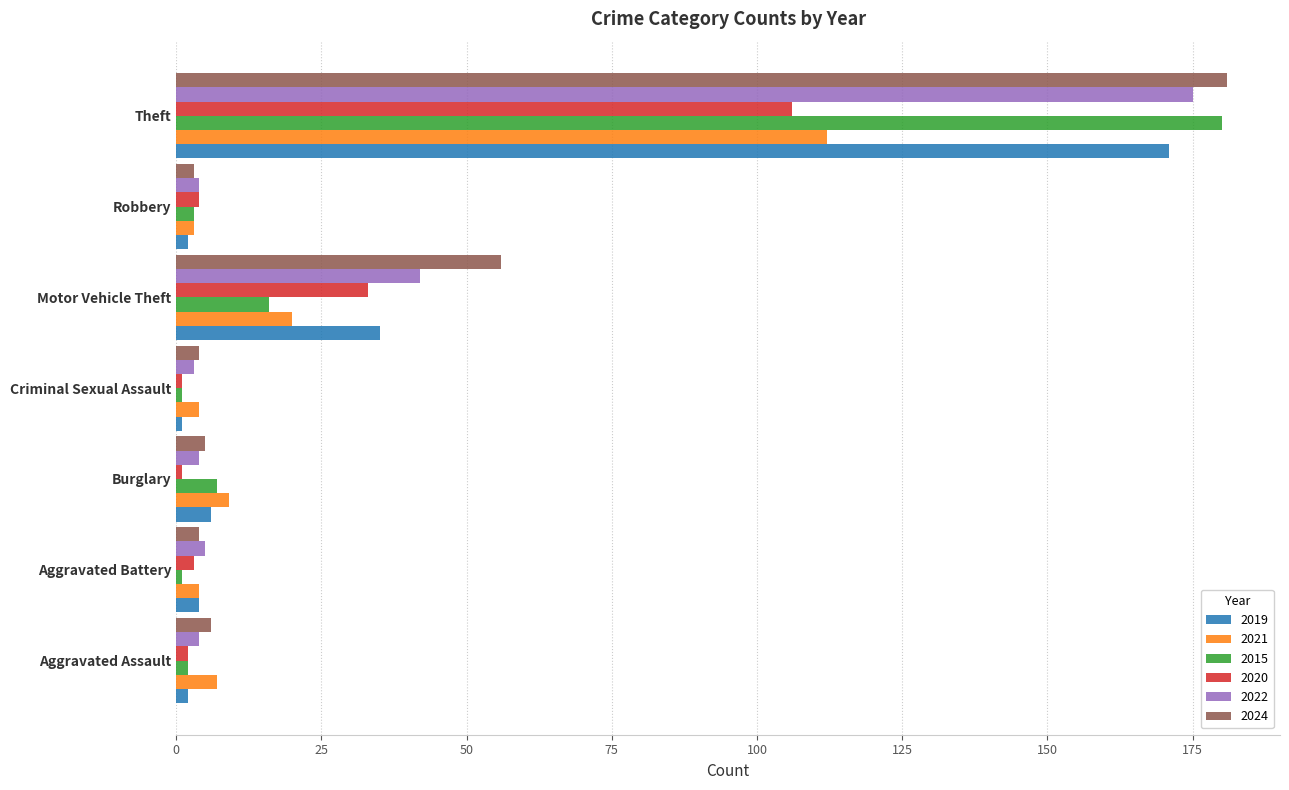

What is the difference between the maximum and minimum values in the 2021 series?

109